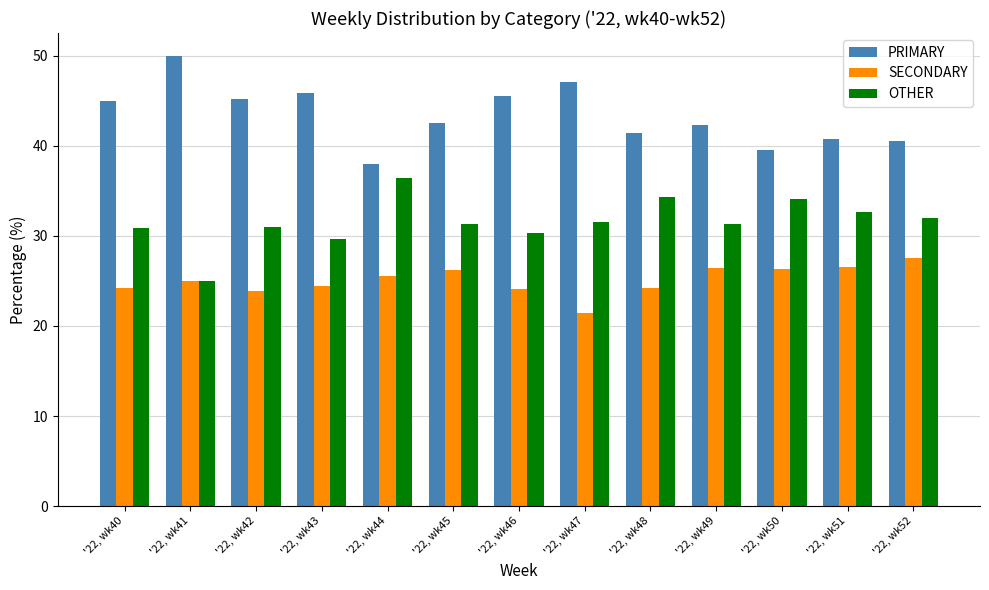

How many distinct data groups are displayed?

3